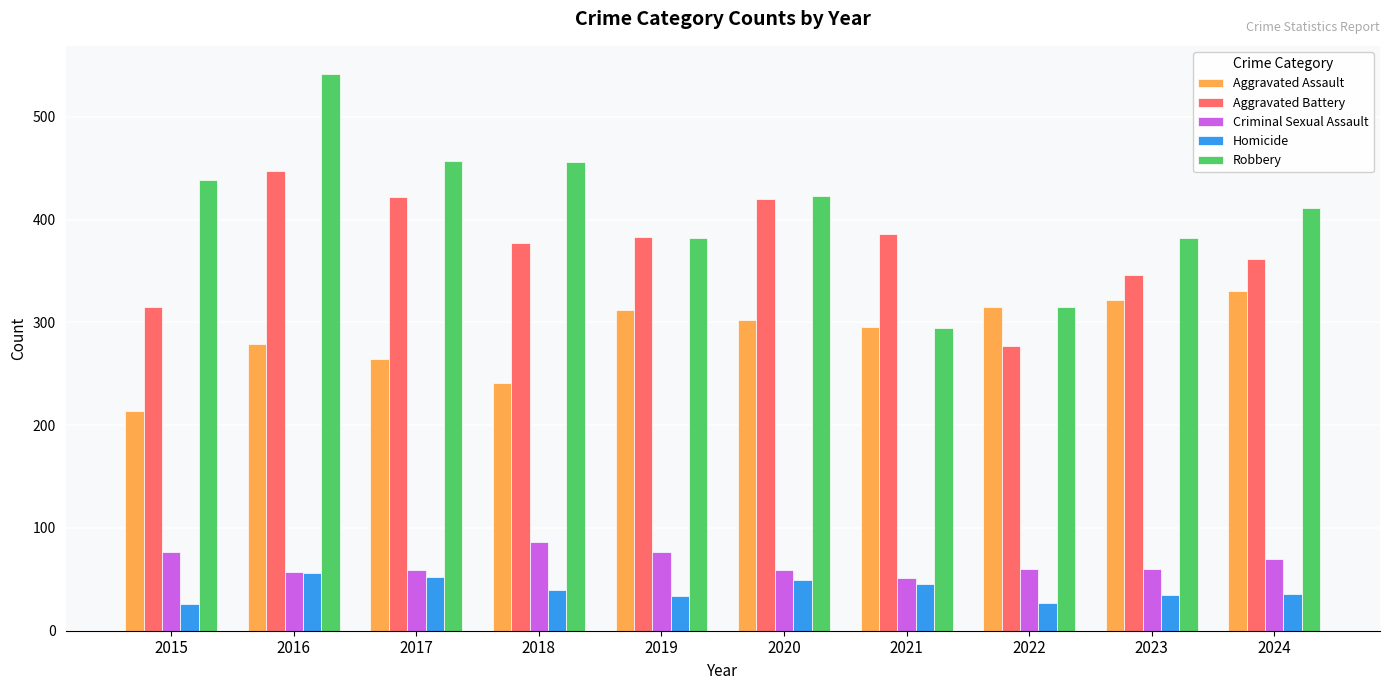

At how many categories does at least one series exceed 87?

10